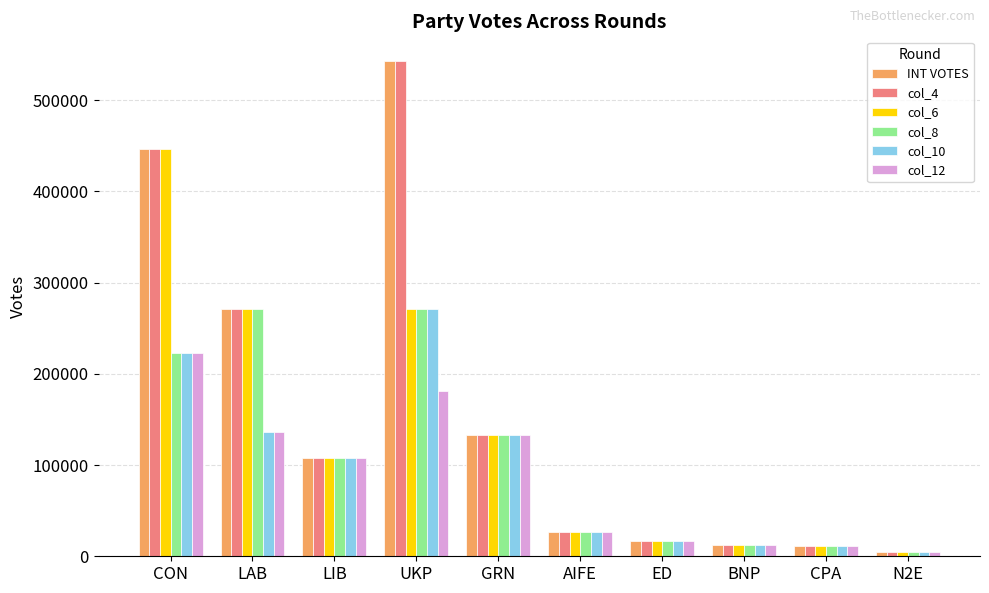

What is the difference between the col_8 values at CON and CPA?

211657.5